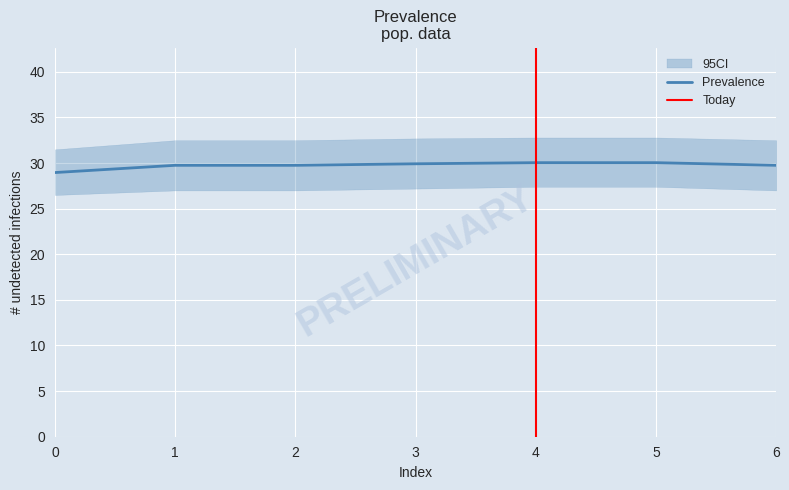

Reading left to right, what are all the values shown in this chart?

29.0	29.8	29.8	29.9	30.0	30.0	29.8